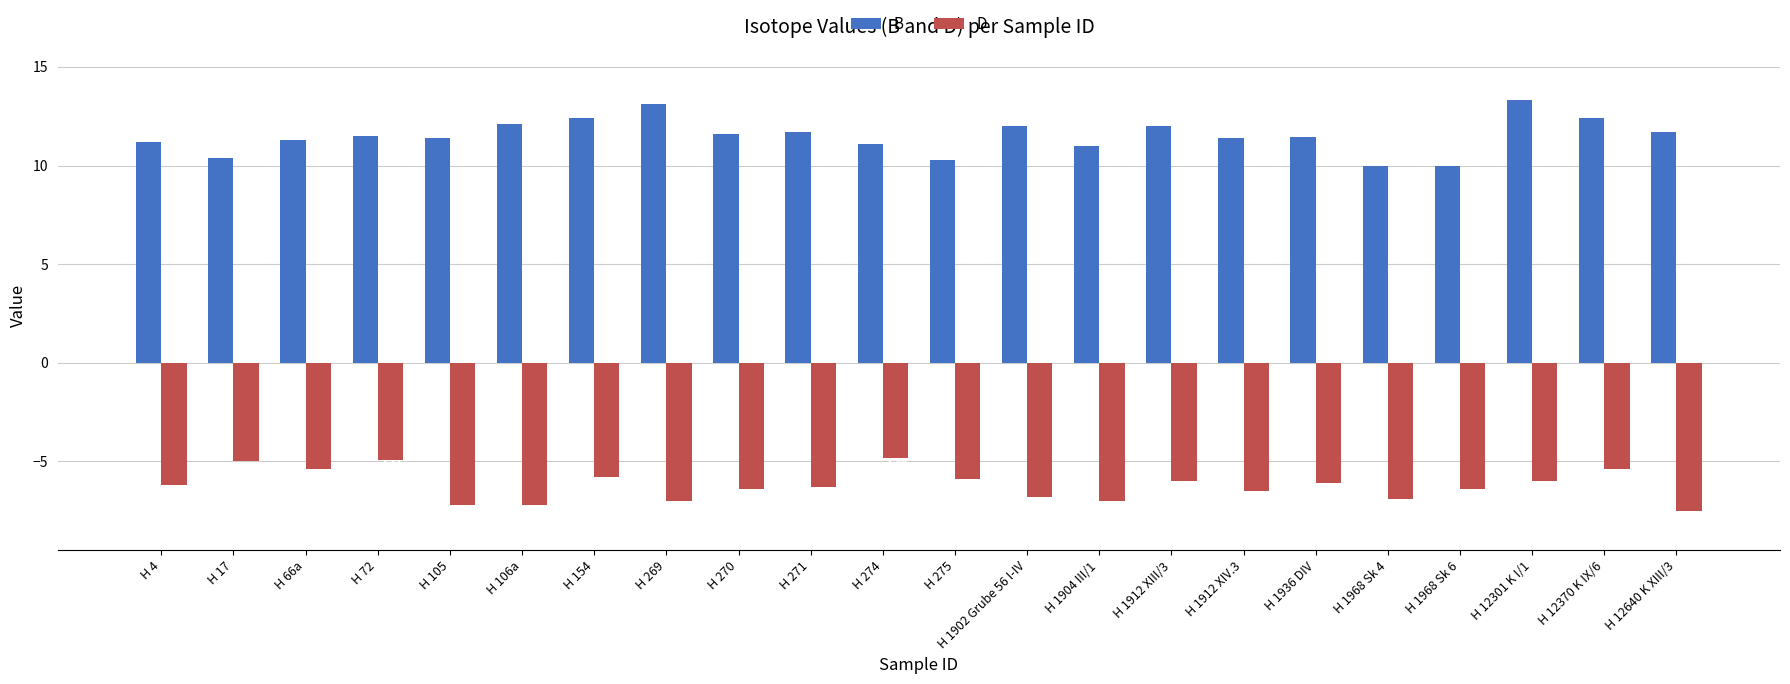

Which series has the largest range (max minus min)?

B